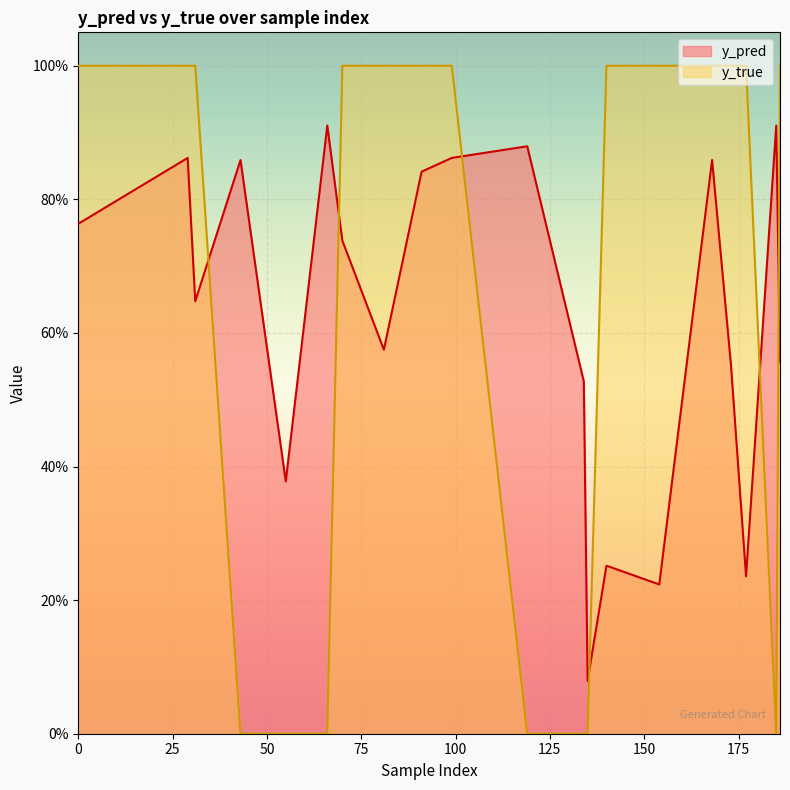

At 99, list the series in order from smallest to largest.

y_pred, y_true